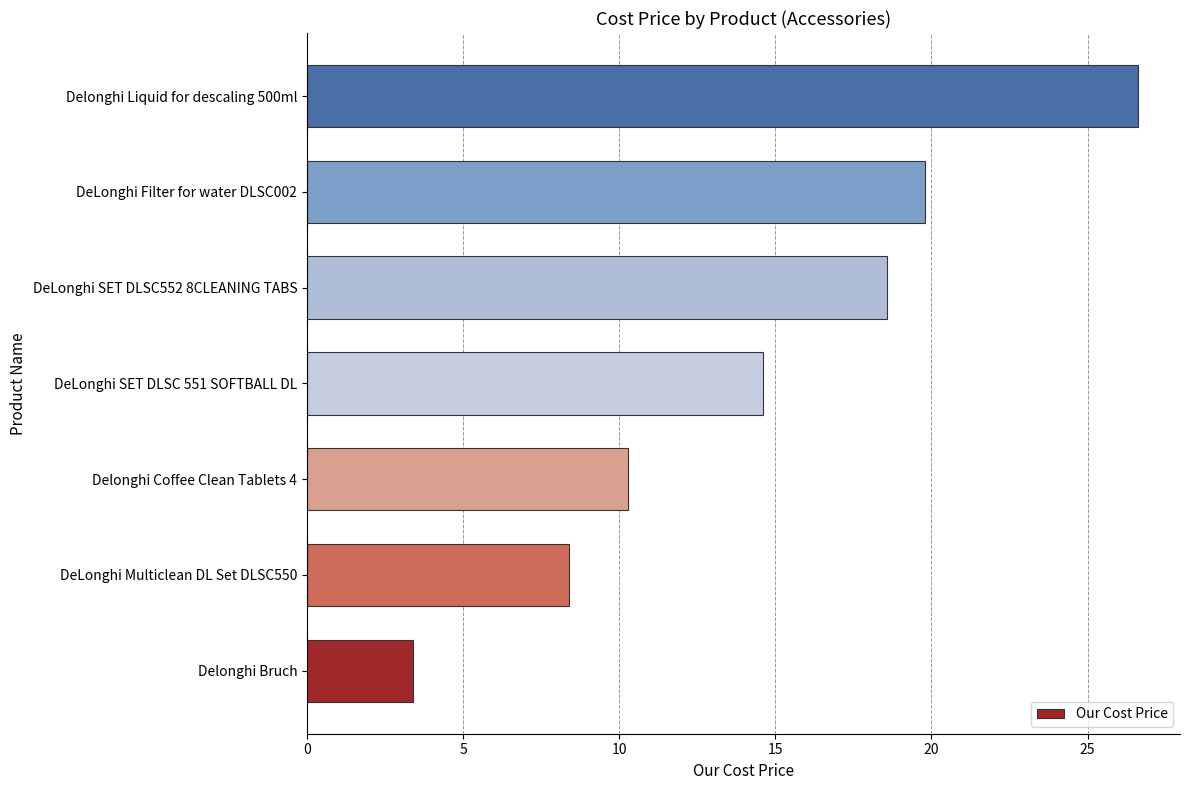

Reading top to bottom, list all the values displayed in this chart.

Delonghi Liquid for descaling 500ml=26.6	DeLonghi Filter for water DLSC002=19.8	DeLonghi SET DLSC552 8CLEANING TABS=18.6	DeLonghi SET DLSC 551 SOFTBALL DL=14.6	Delonghi Coffee Clean Tablets 4=10.3	DeLonghi Multiclean DL Set DLSC550=8.4	Delonghi Bruch=3.4